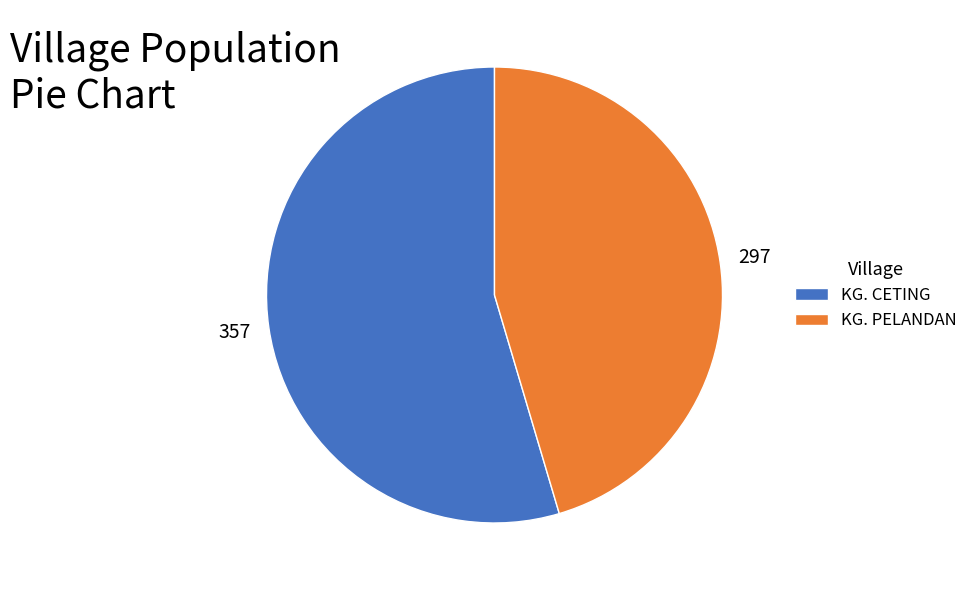

Is it true that KG. PELANDAN is 45% of the pie?

True